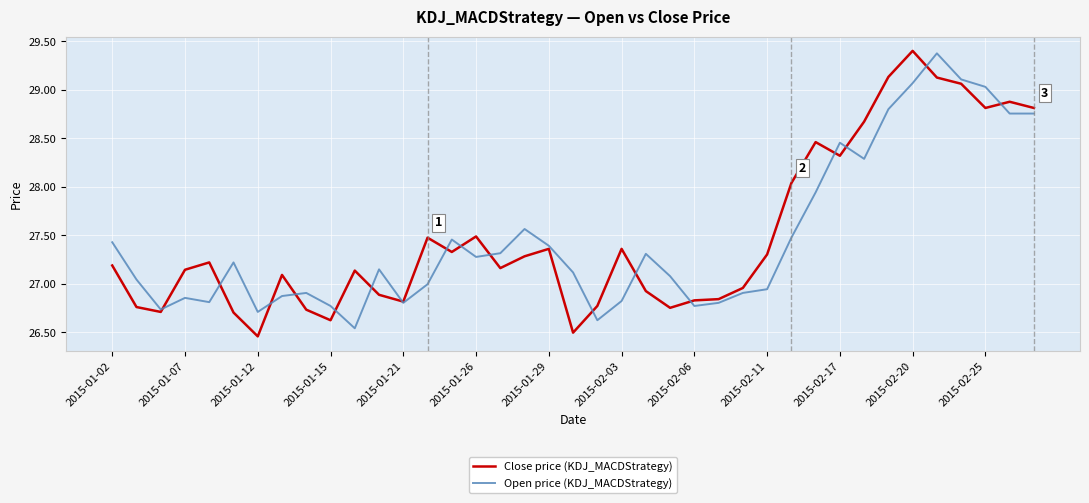

What is the greatest value displayed?

29.4